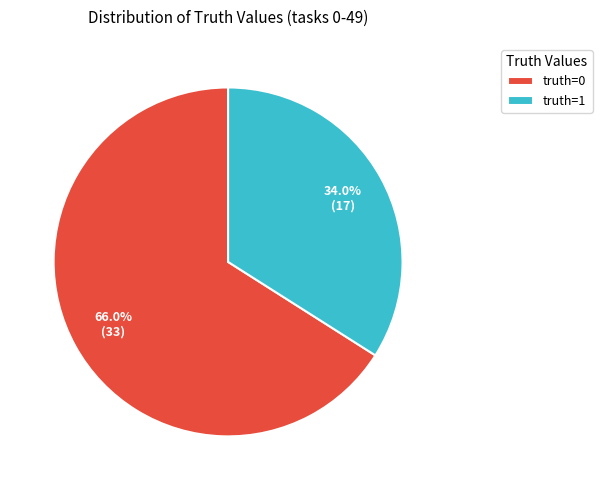

What is the ratio of the value at truth=0 to the value at truth=1?

1.9